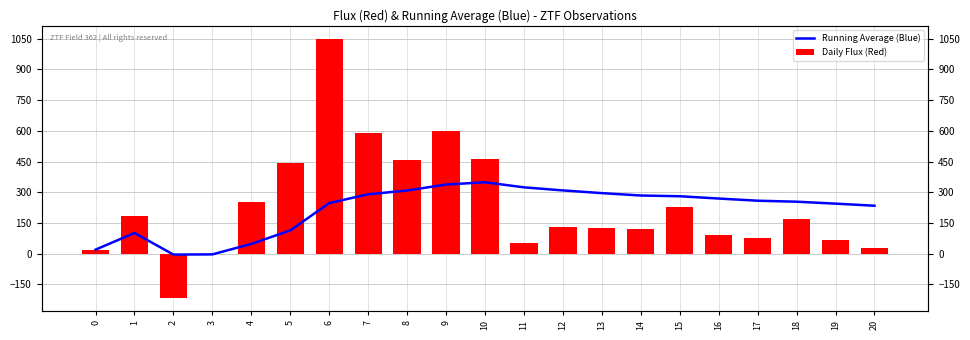

What are all the series names shown in the legend?

Running Average (Blue), Daily Flux (Red)